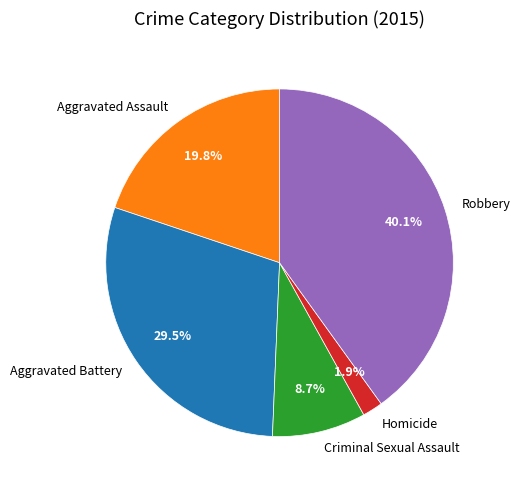

How many segments does this pie chart have?

5